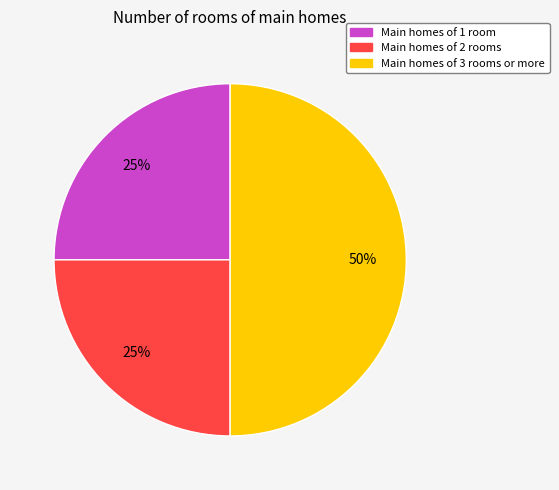

Does Main homes of 1 room represent more than half of the total?

No